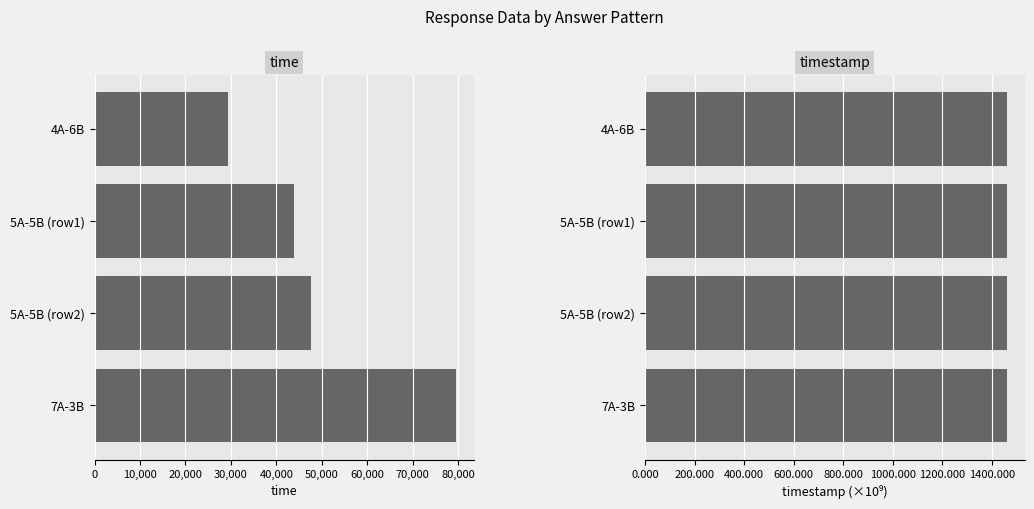

Rank the series at 5A-5B (row2) from highest to lowest value.

time, timestamp